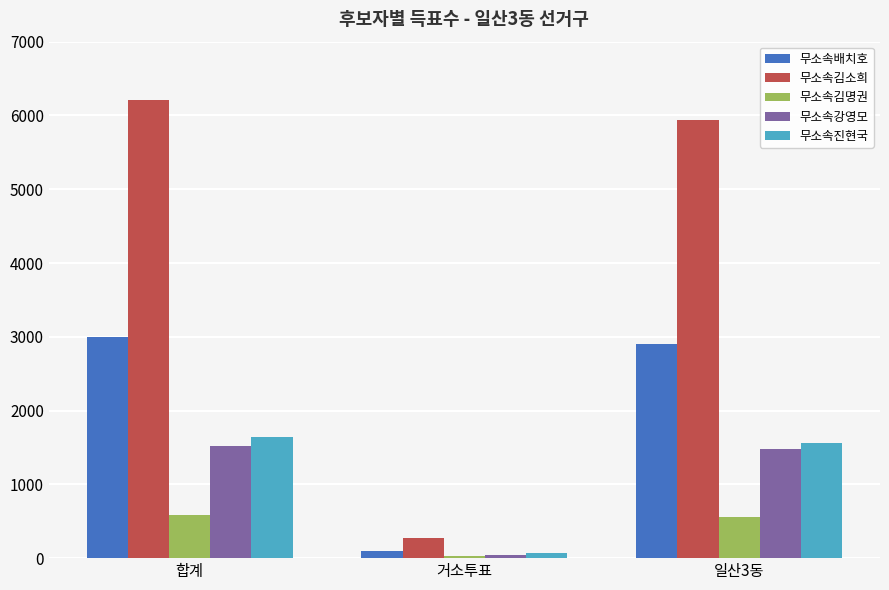

At which category is the sum across all series the highest?

합계